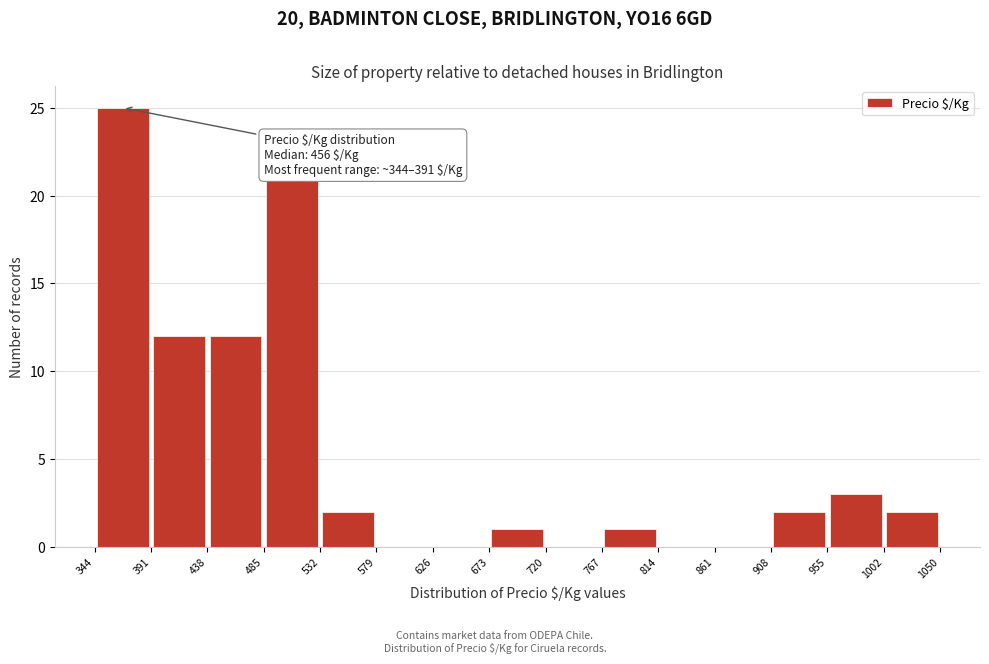

Over which range of the x-axis is the bar tallest?

344 to 391